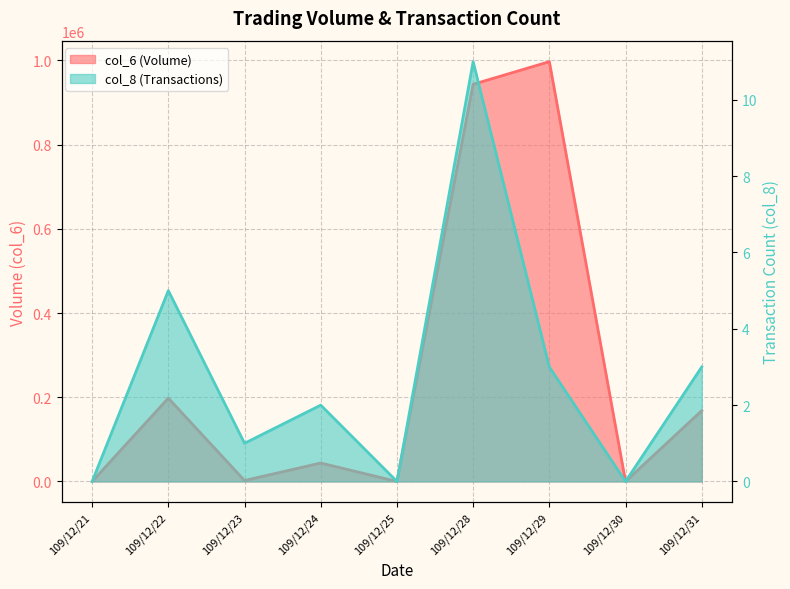

How many values in the col_6 series are below 43800?

4